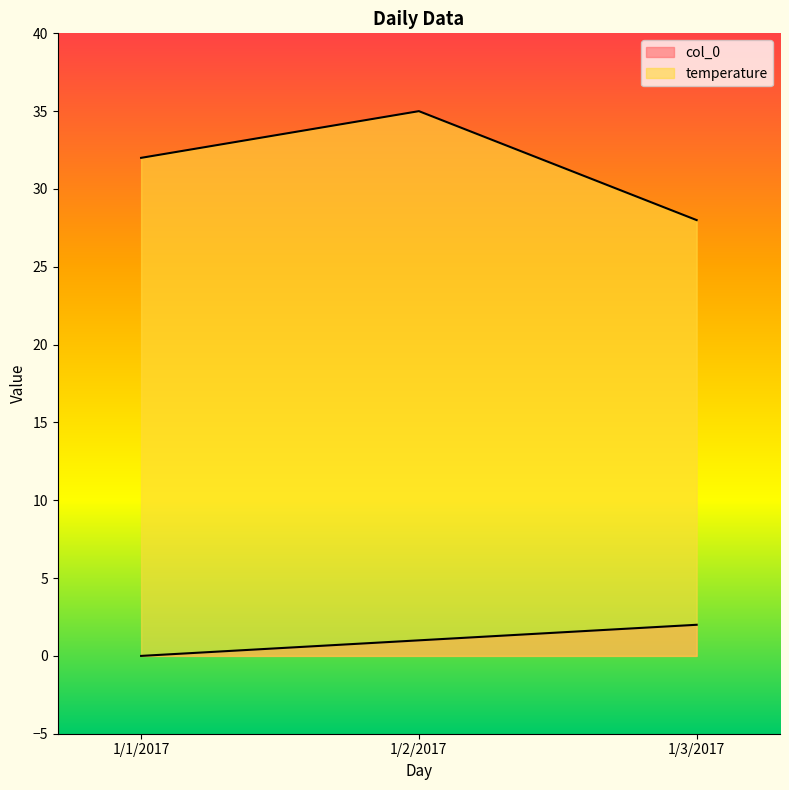

Reading left to right, list all the values displayed in this chart.

col_0: 0	1	2
temperature: 32	35	28